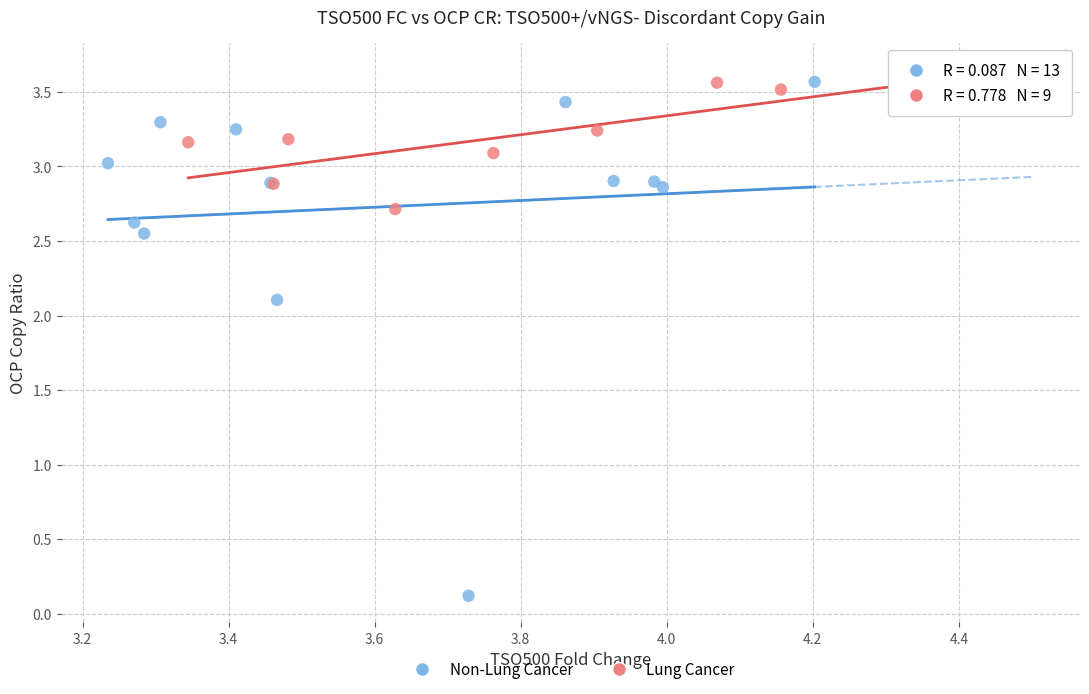

What are all the series names shown in the legend?

Non-Lung Cancer, Lung Cancer